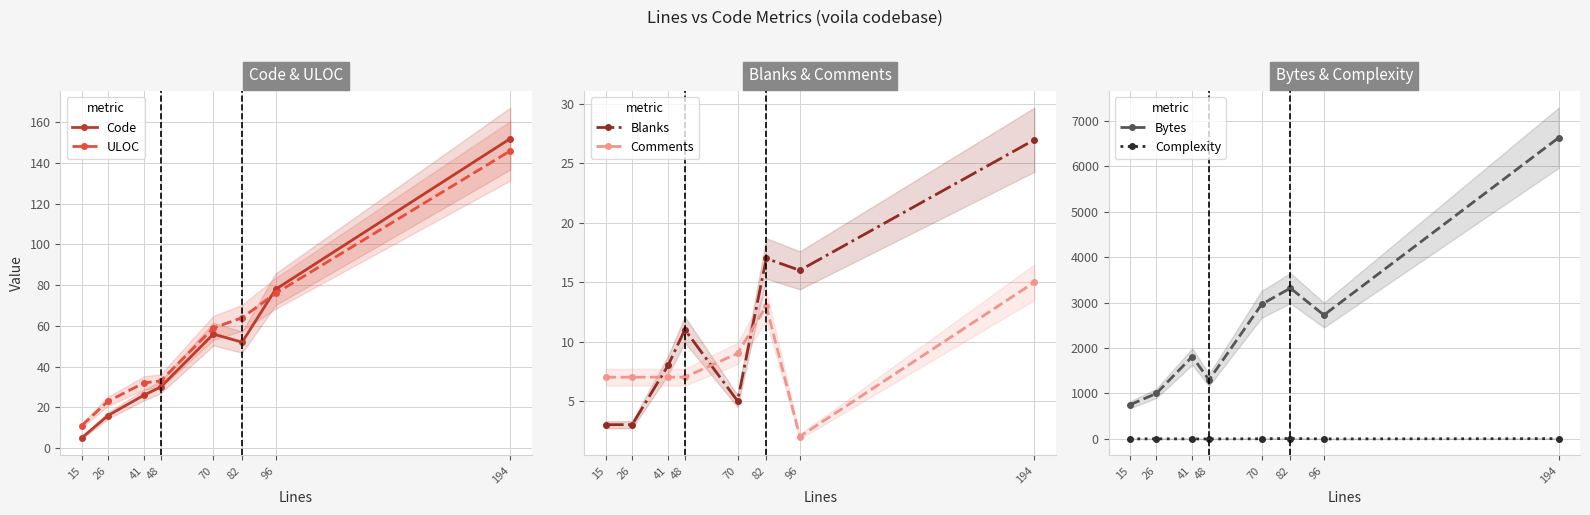

Rank the series by their maximum value, from highest to lowest.

Bytes, Code, ULOC, Blanks, Comments, Complexity